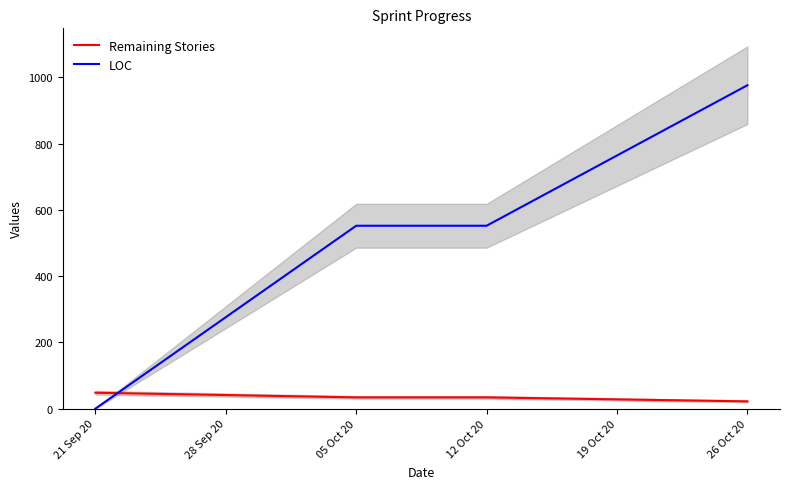

The Remaining Stories series shows 48 at 21 Sep 20. True or false?

True